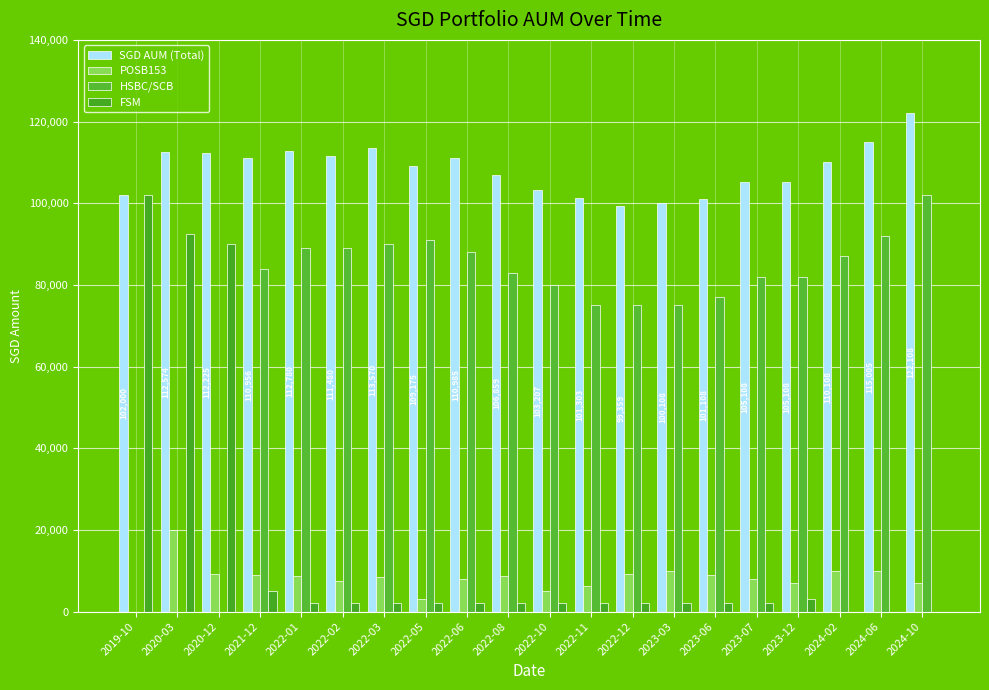

The value of POSB153 at 2020-03 is 10490.1. True or false?

False